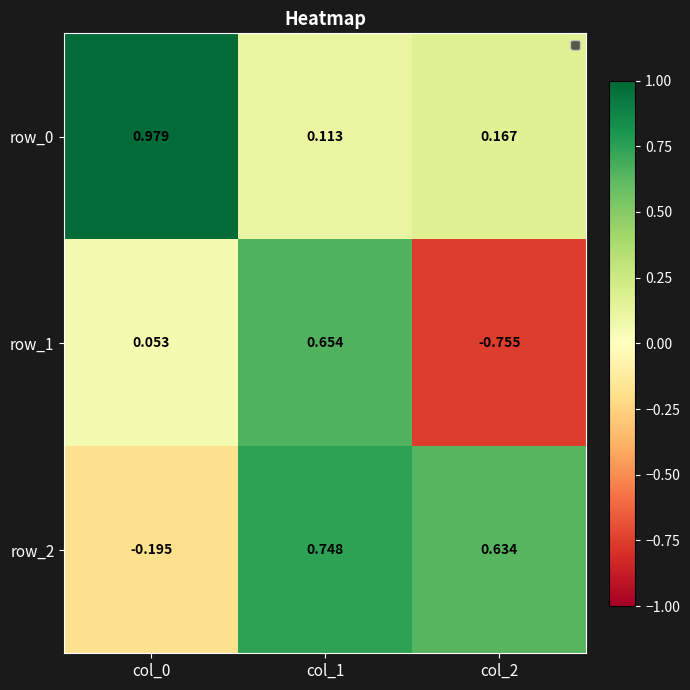

Is the value of row_0 at col_2 greater than the value of row_2 at col_0?

Yes